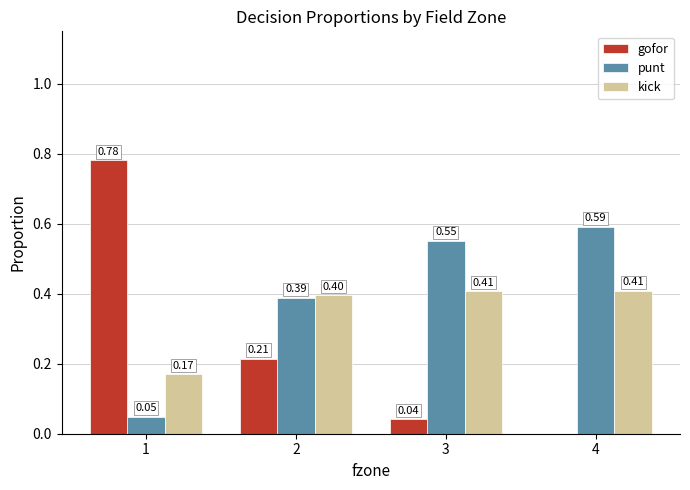

True or false: kick has a value of 0.1 at 3.

False